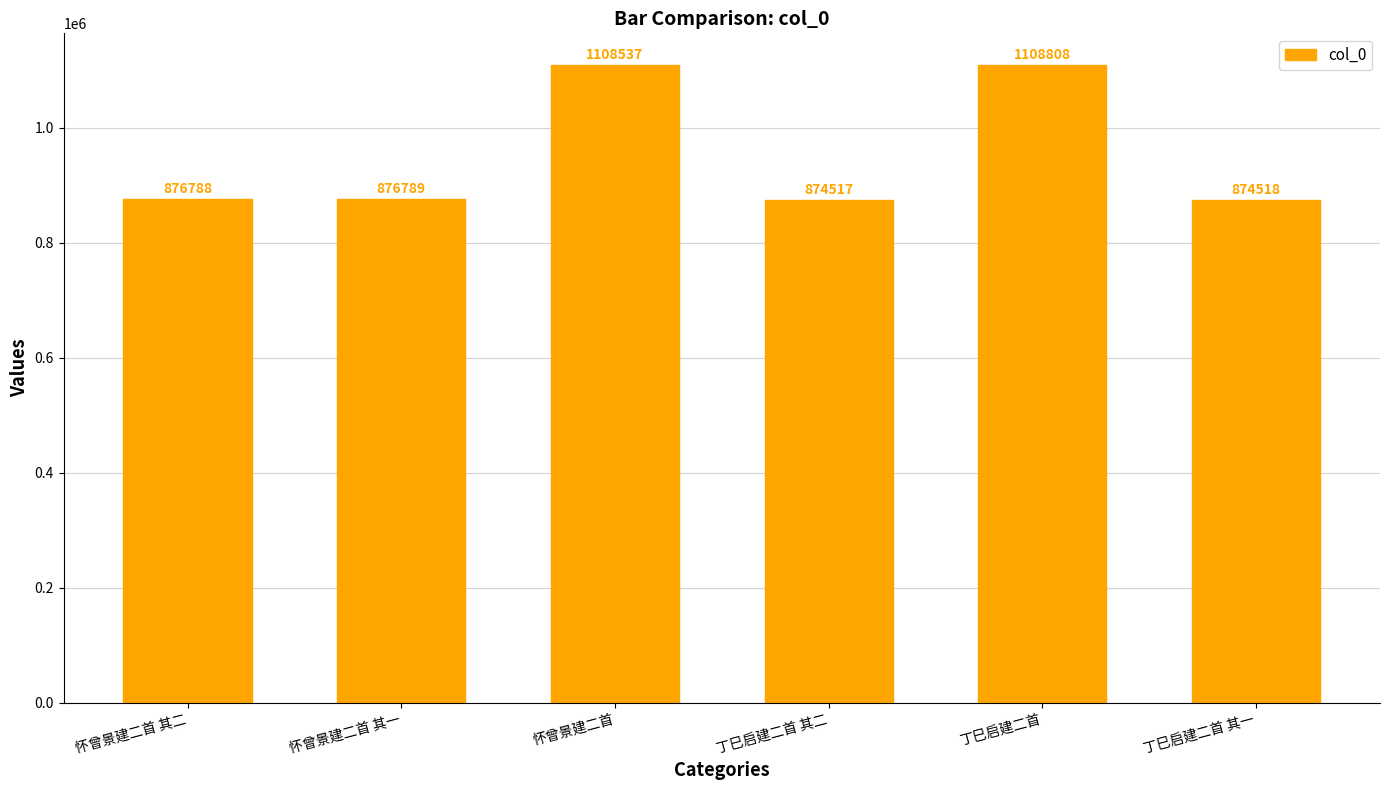

Which label corresponds to the smallest value in the chart?

丁巳启建二首 其二